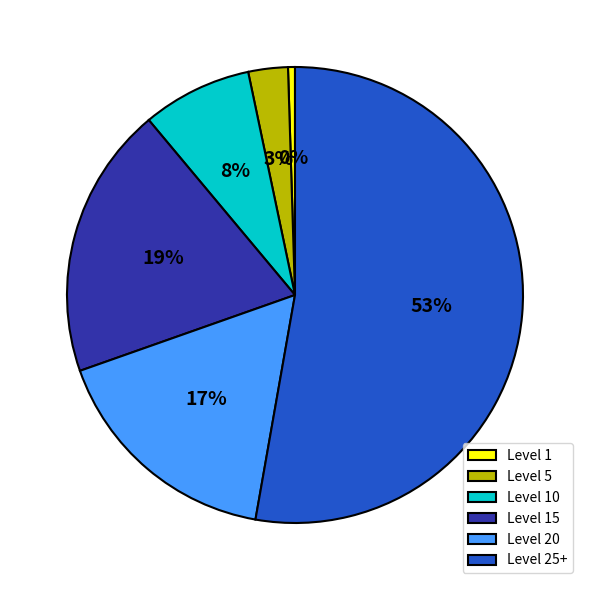

Between Level 1 and Level 15, which is larger?

Level 15